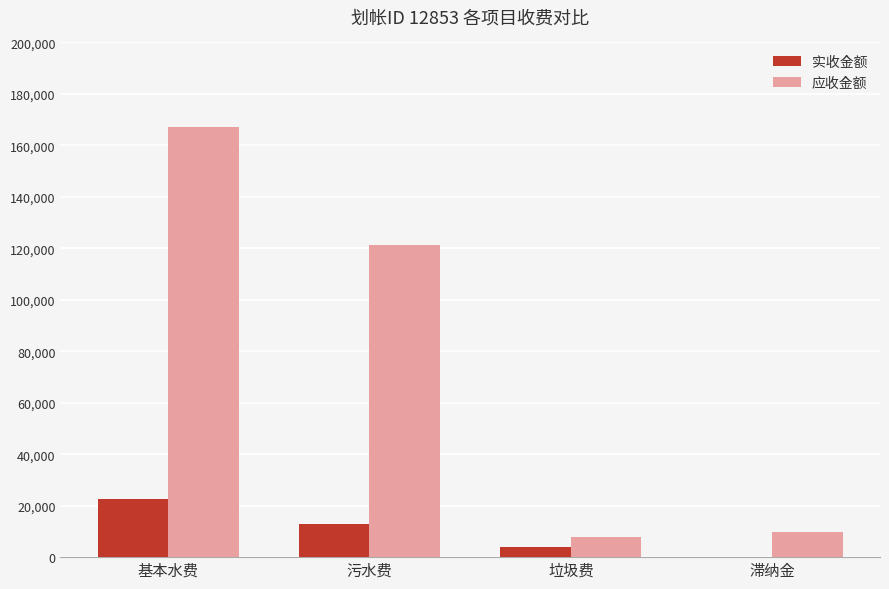

At which label does 应收金额 first exceed 121472?

基本水费